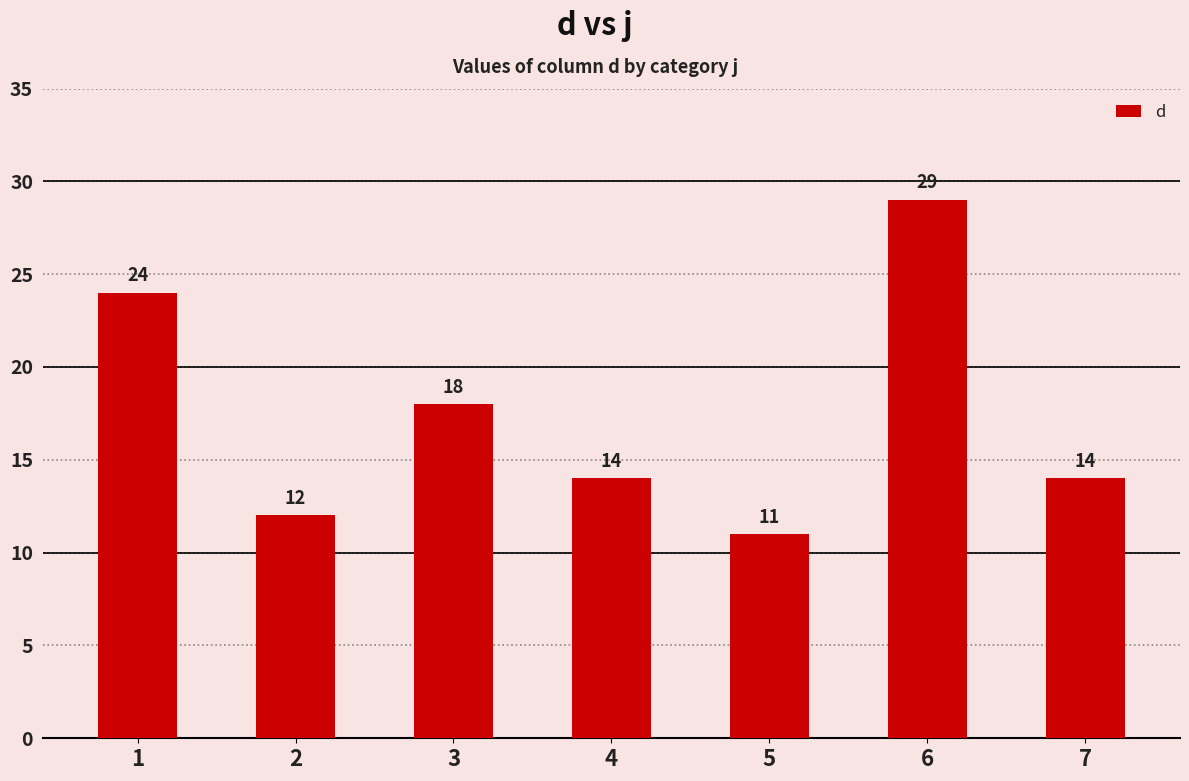

How many bars are there in total?

7